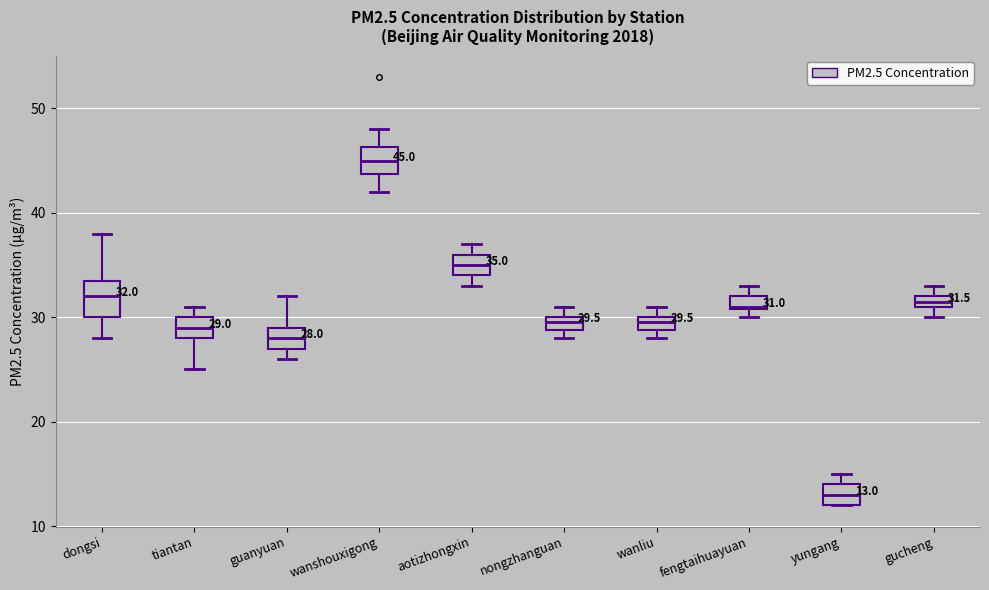

Which box's median line is the highest?

wanshouxigong